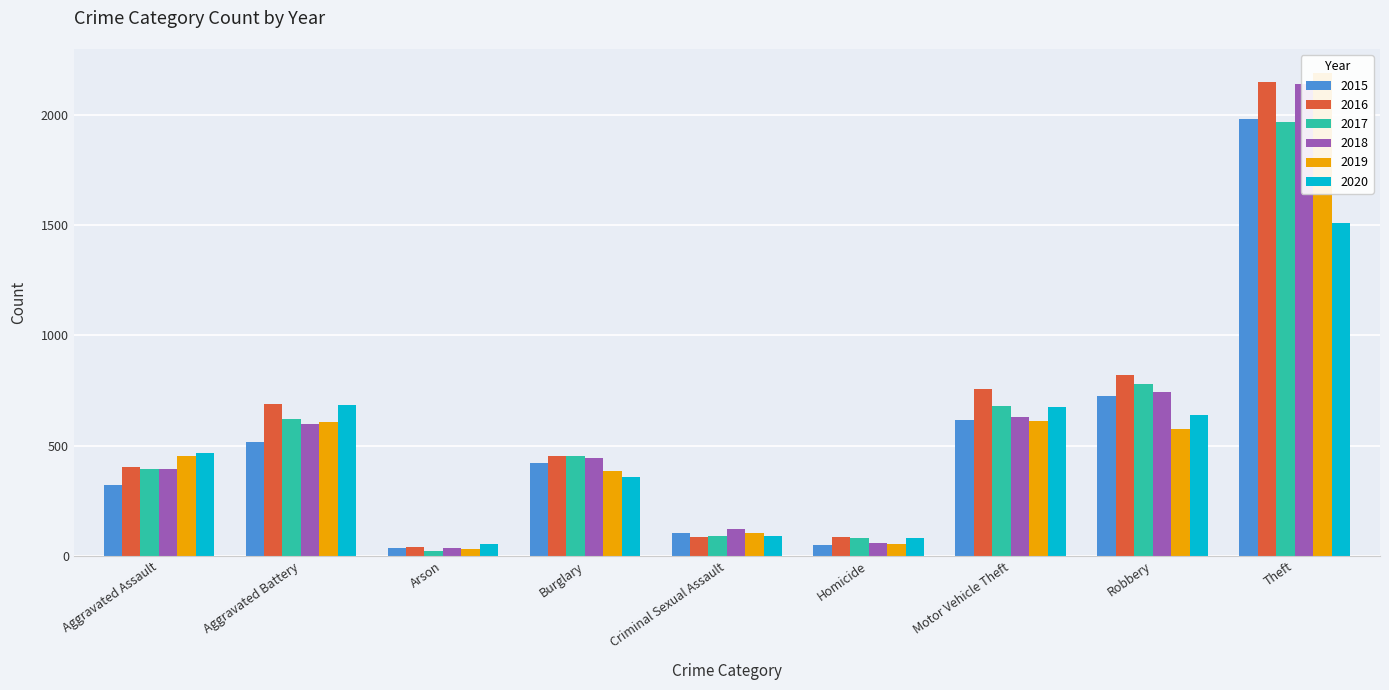

What is the smallest value displayed?

23